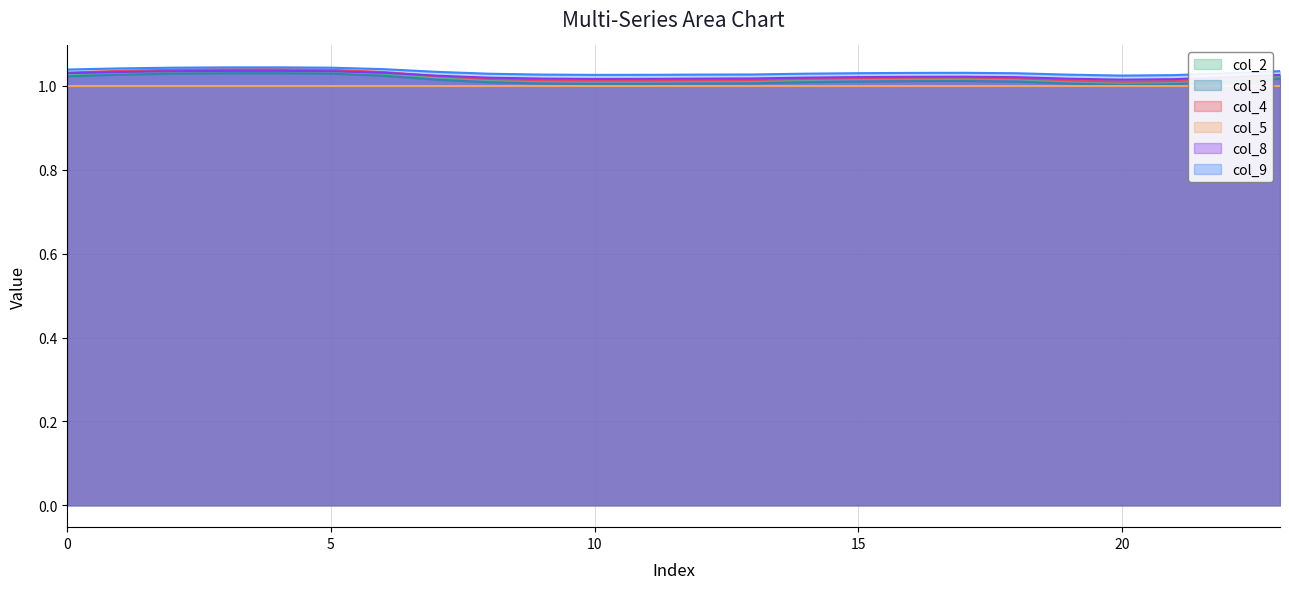

What is the minimum value shown in the chart?

1.0